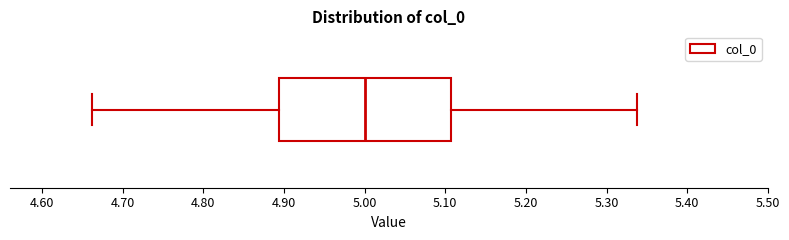

Transcribe this box plot: give where the median line is, the range the box spans, and where the two whiskers end, as read against the x-axis. The values are not printed on the chart, so give them approximately, as read against the axis.

median 5.00, box 4.89 to 5.11, whiskers 4.66 to 5.34